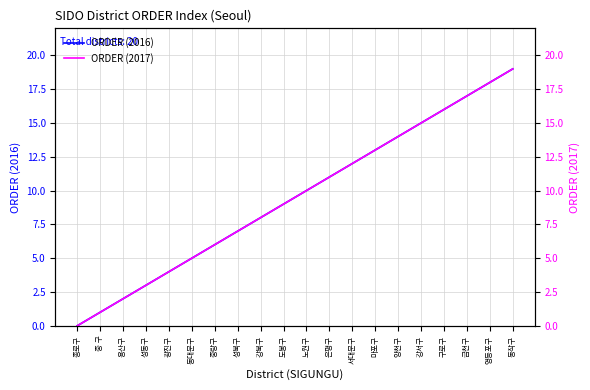

Which has a higher value, 마포구 or 강북구?

마포구